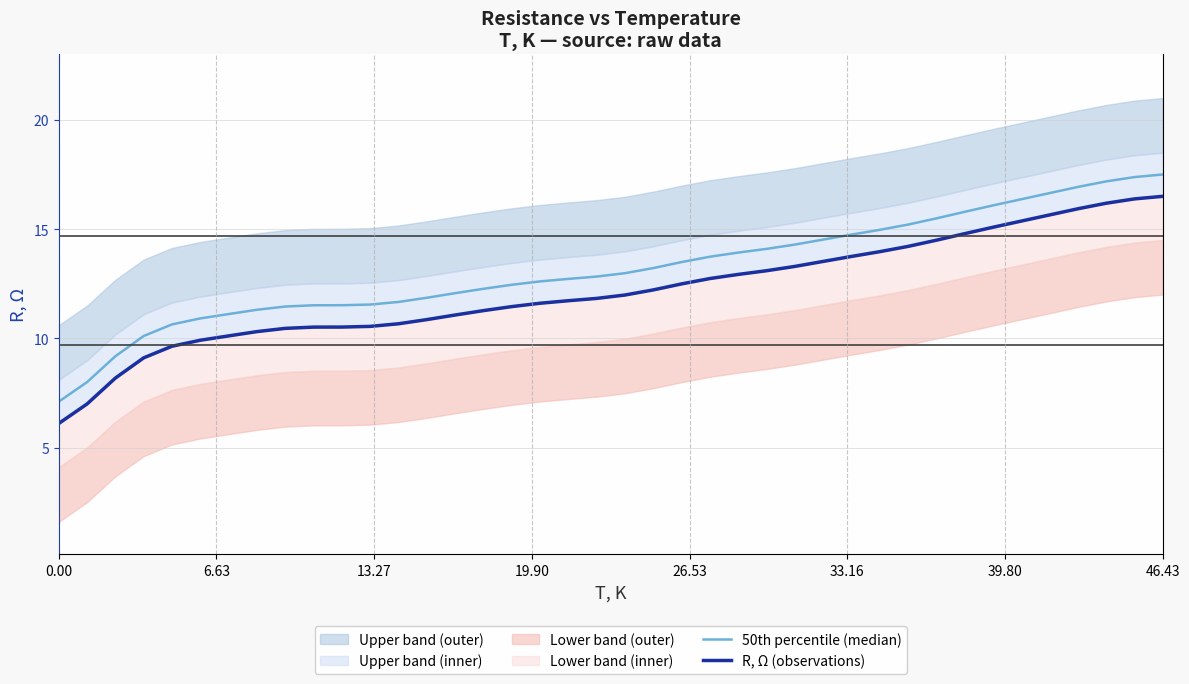

True or false: R, Ω (observations) has more than 2 points higher than both neighbors.

False